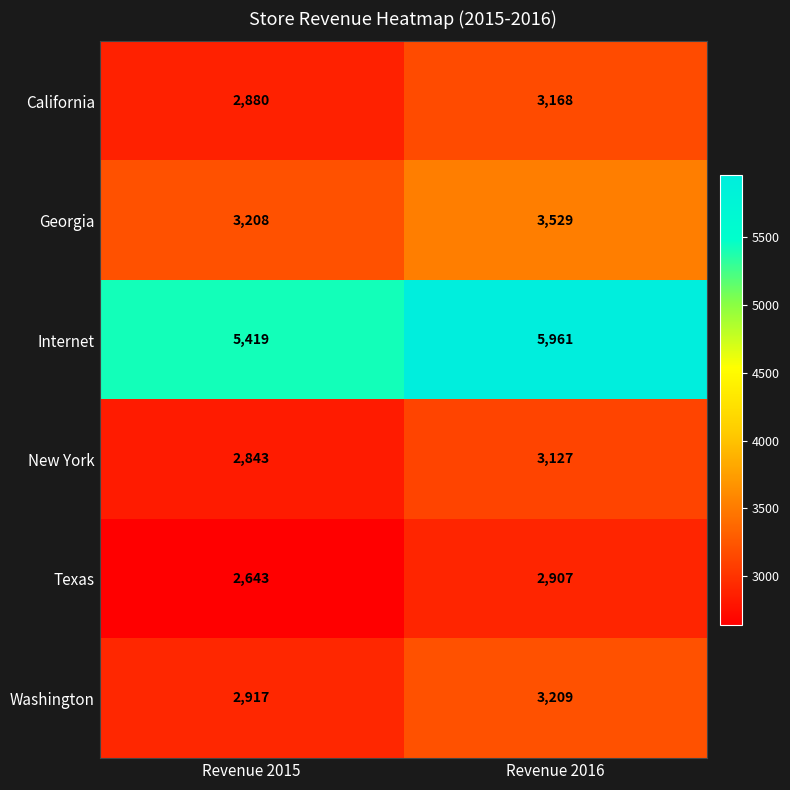

What is the difference between the maximum and minimum values in the California series?

288